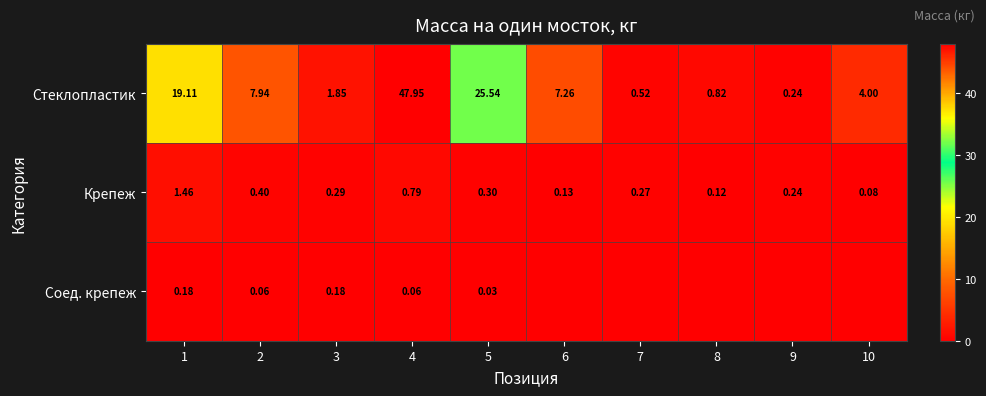

True or false: Стеклопластик has a value of 3.0 at 3.

False